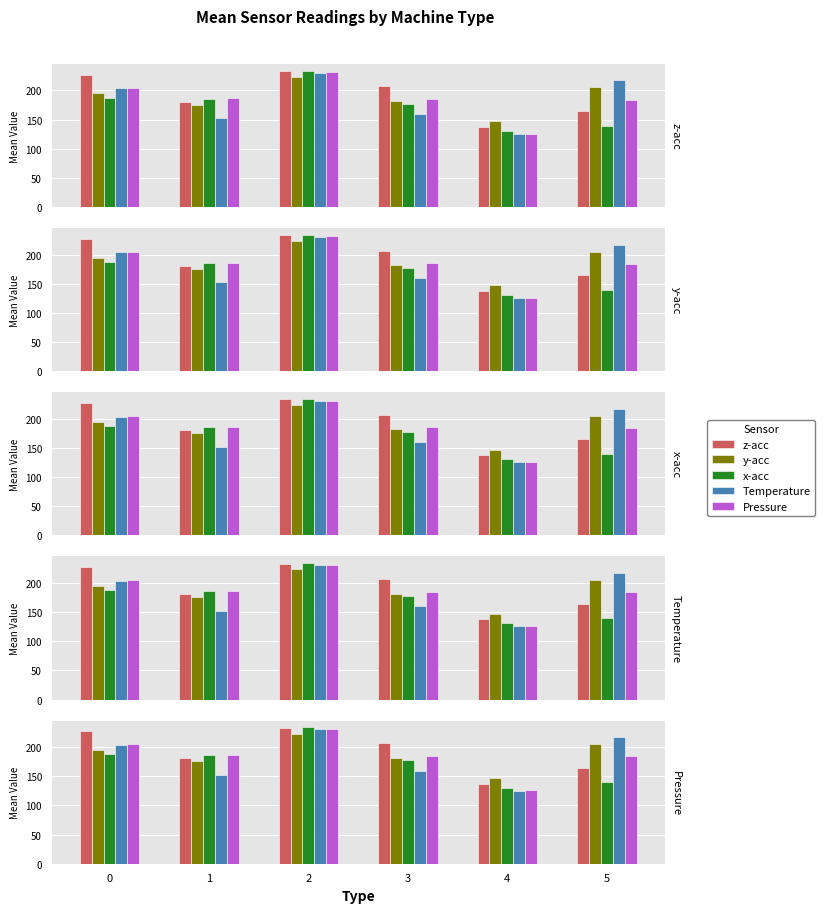

What is the maximum value for y-acc?

222.9